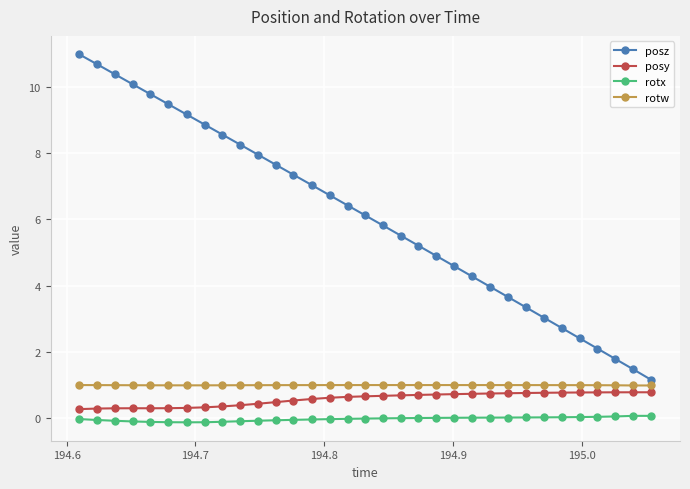

List the series in order of their peak value, lowest first.

rotx, posy, rotw, posz